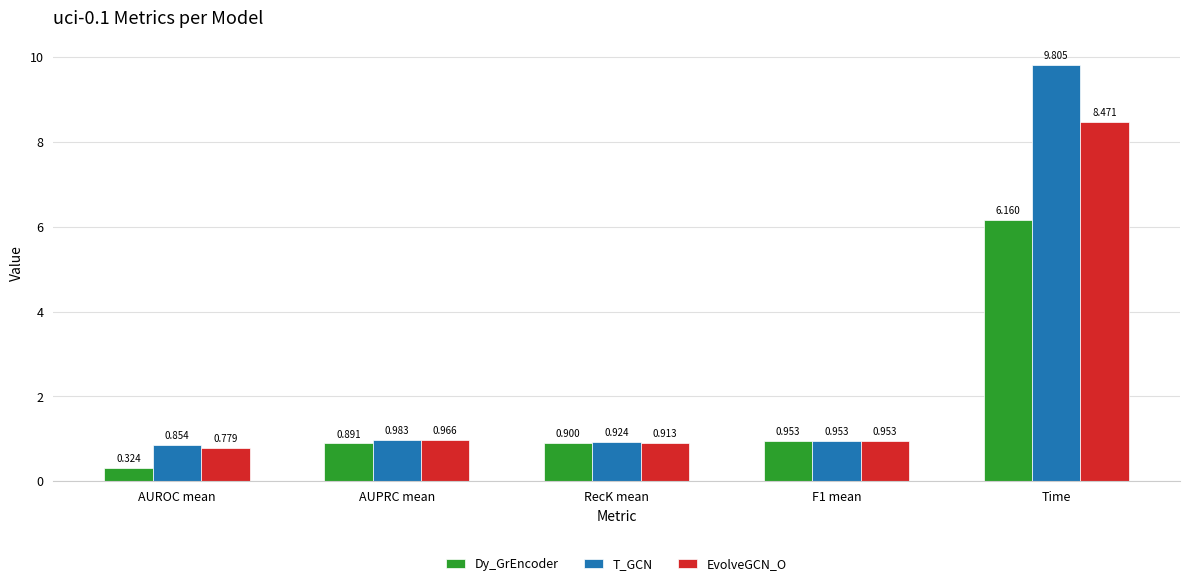

Does the chart contain any negative values?

No